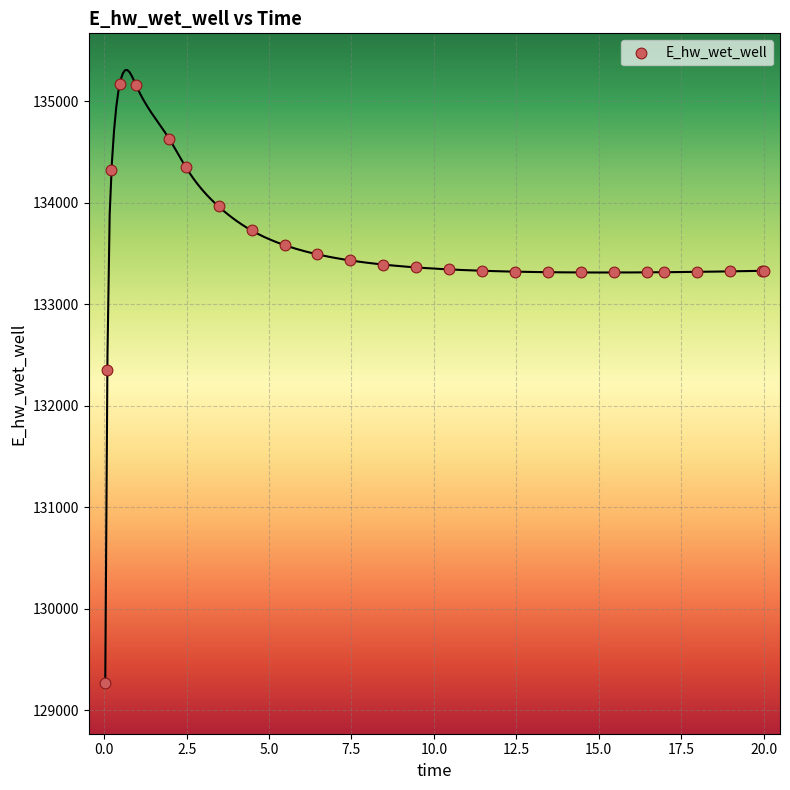

What Y value in the scatter plot is closest to 132219?

132348.9